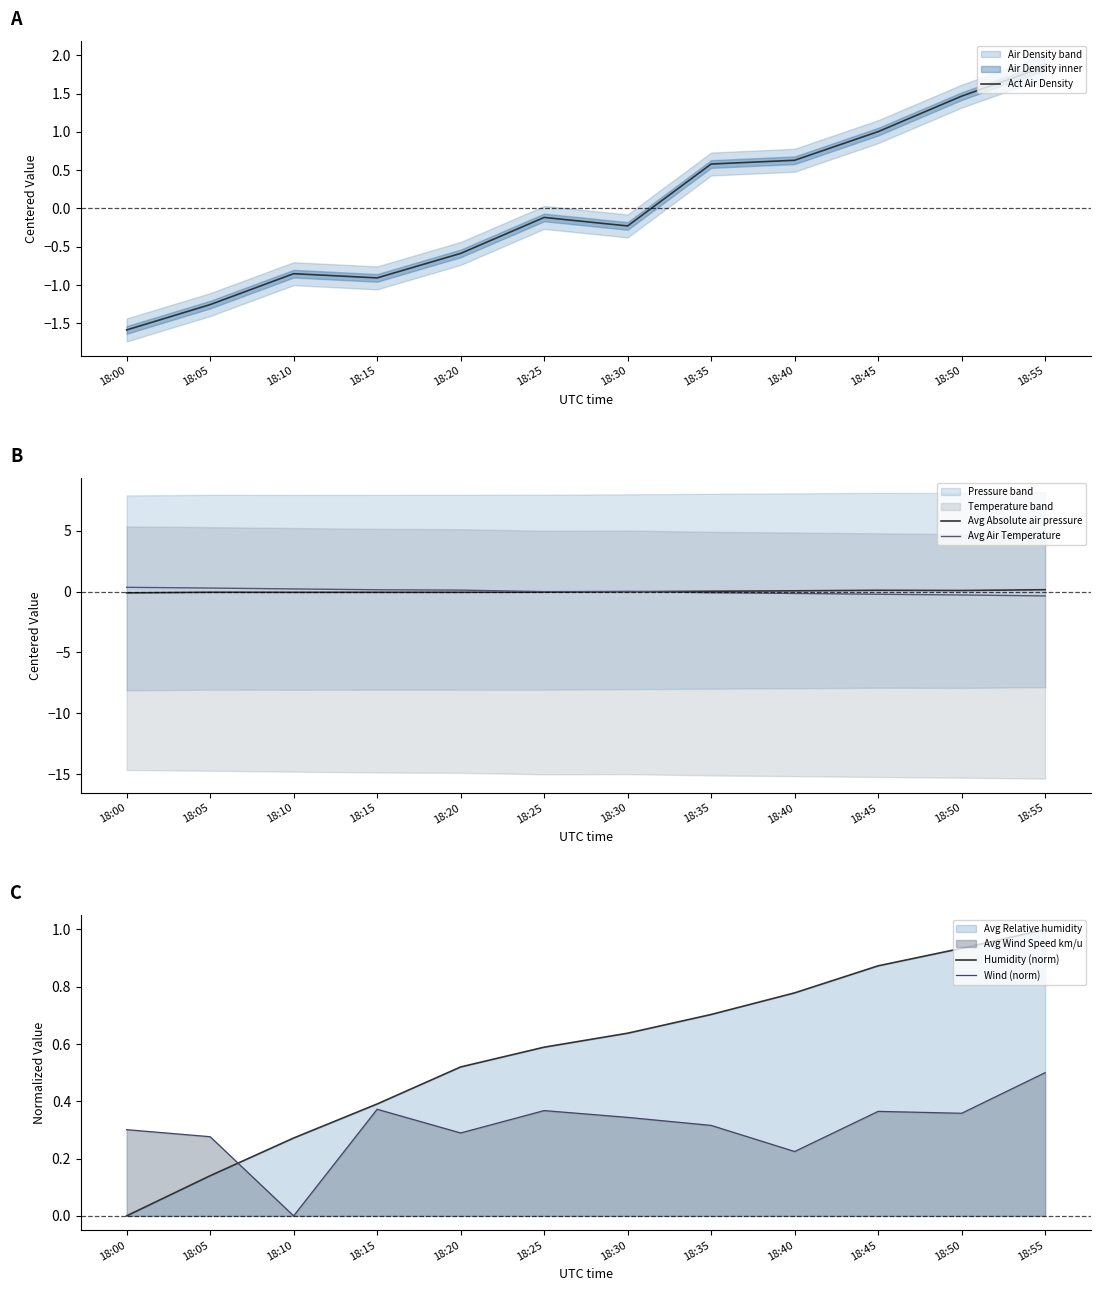

How many data points in Humidity (norm) are above 0?

11